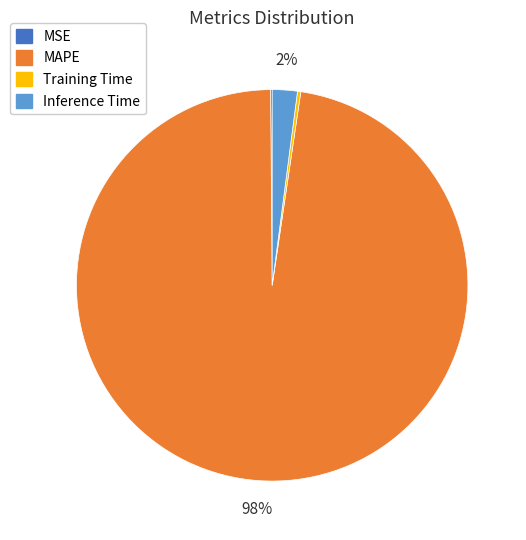

Is there any slice that represents more than half of the pie?

Yes